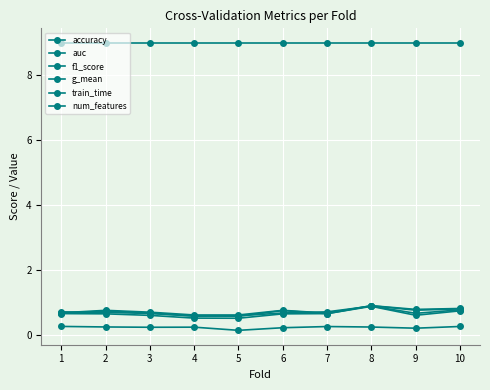

Does the chart have visible grid lines?

Yes